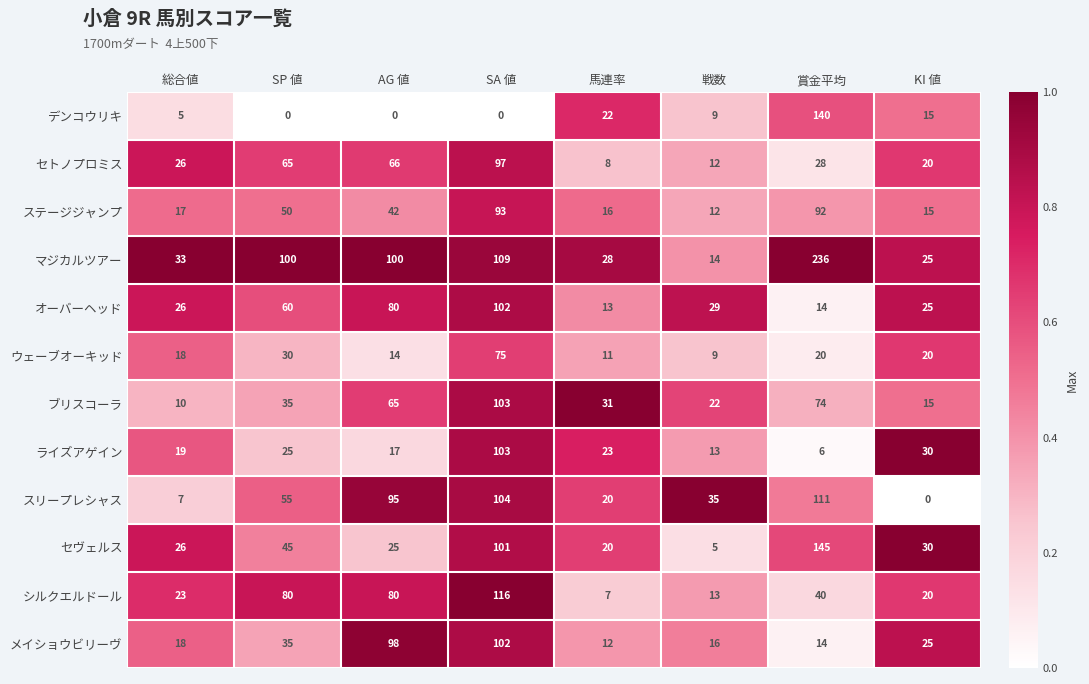

What is the difference between the highest and lowest values at 総合値?

28